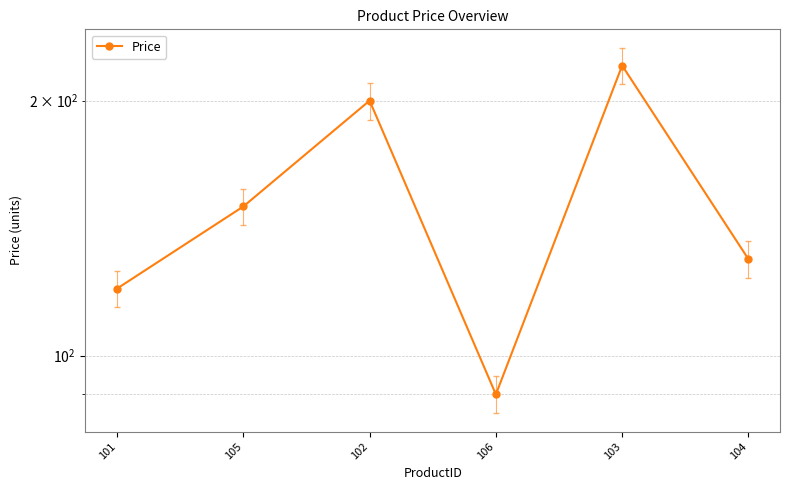

What is the difference between the values at 104 and 106?

40